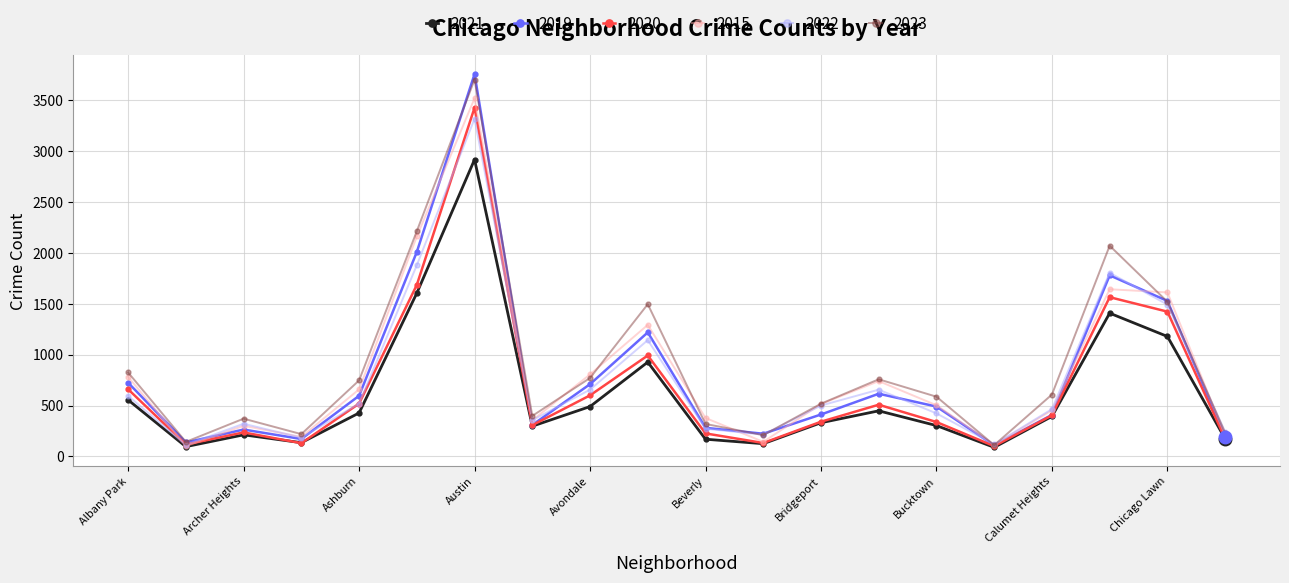

What is the maximum value shown in the chart?

3758